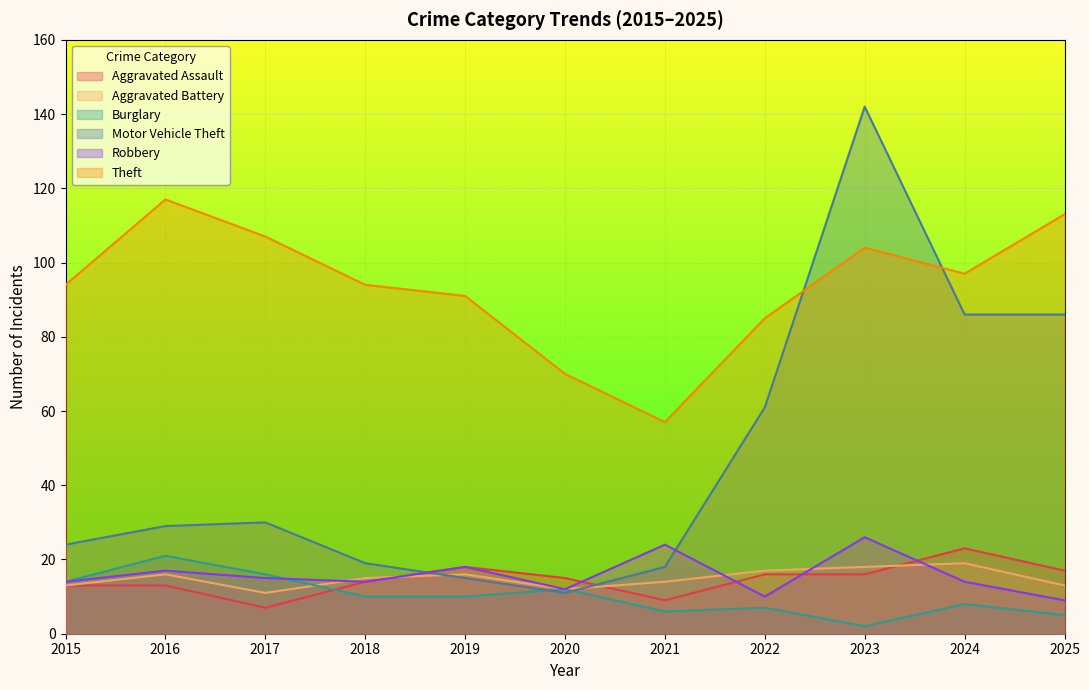

What is the difference between the Motor Vehicle Theft values at 2021 and 2017?

12